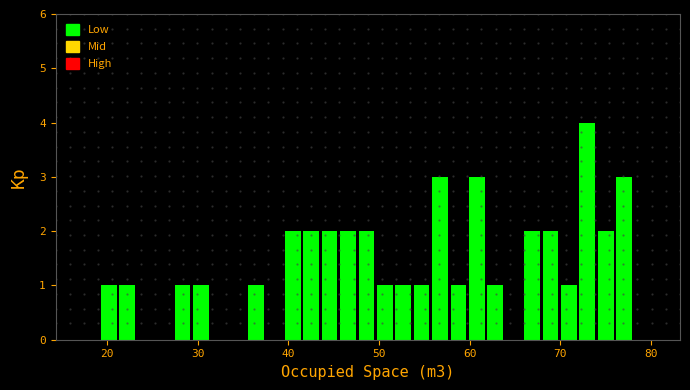

Around what value on the x-axis is the tallest bar? Give the approximate position of its centre, as read against the axis.

73